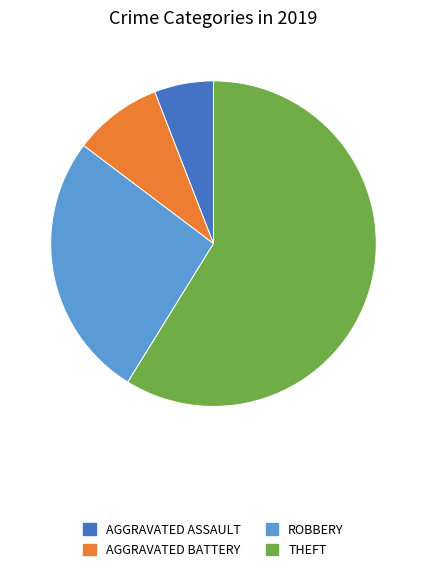

Does any single category account for the majority?

Yes